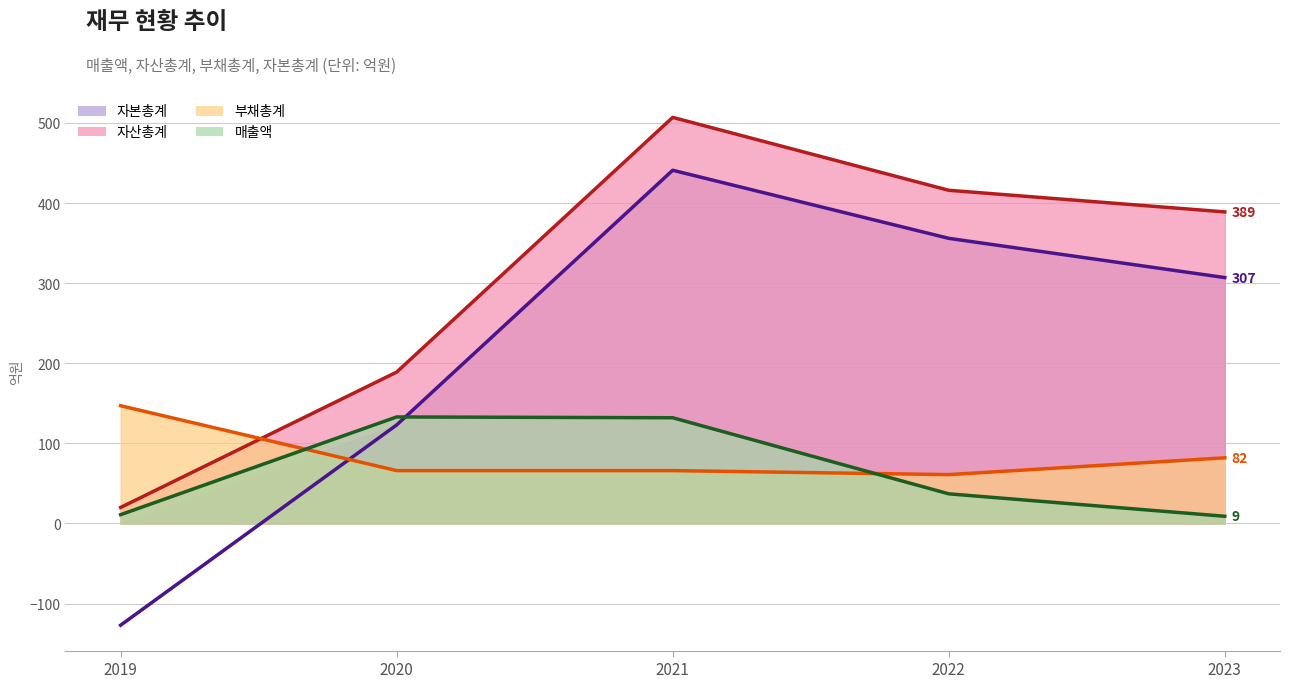

At which label does 부채총계 first exceed 66?

2019